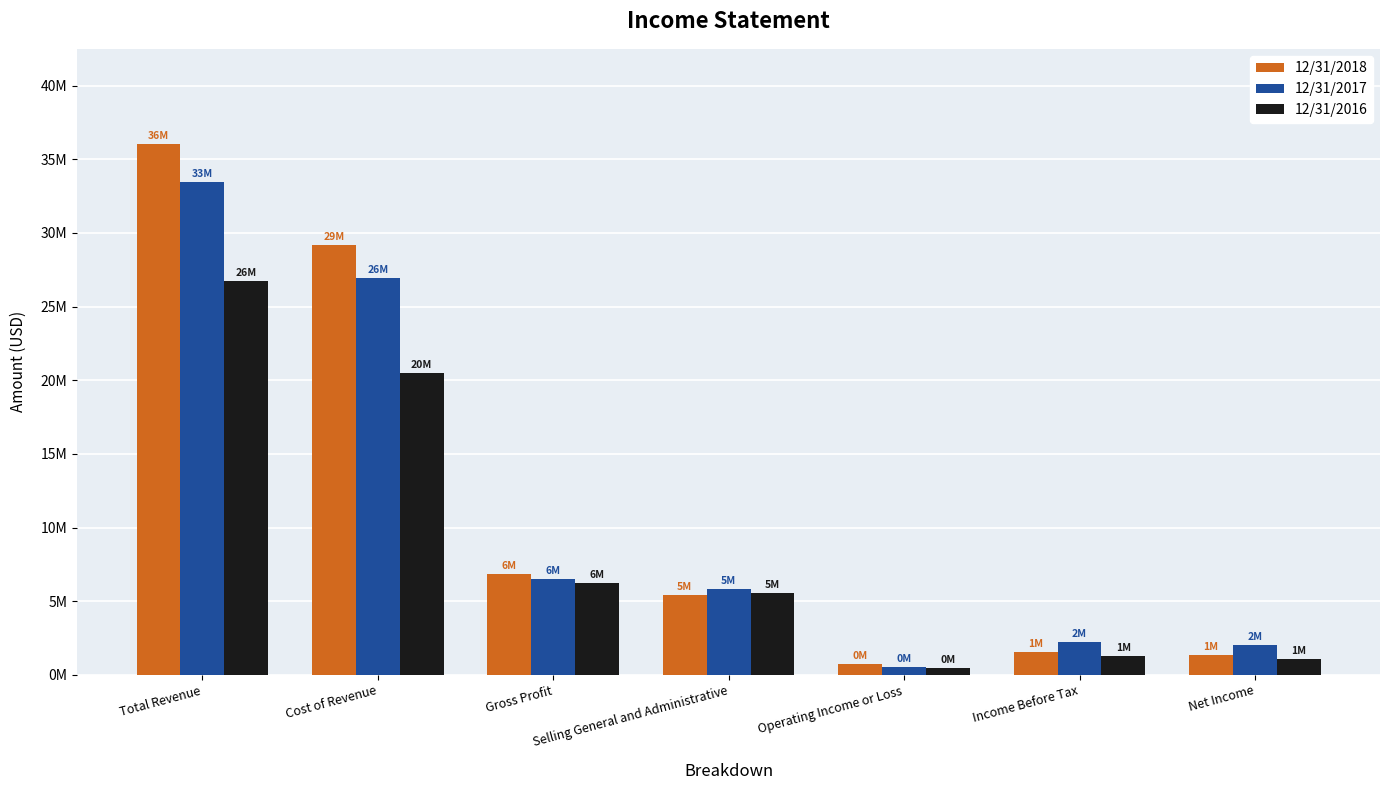

What are all the series names shown in the legend?

12/31/2018, 12/31/2017, 12/31/2016